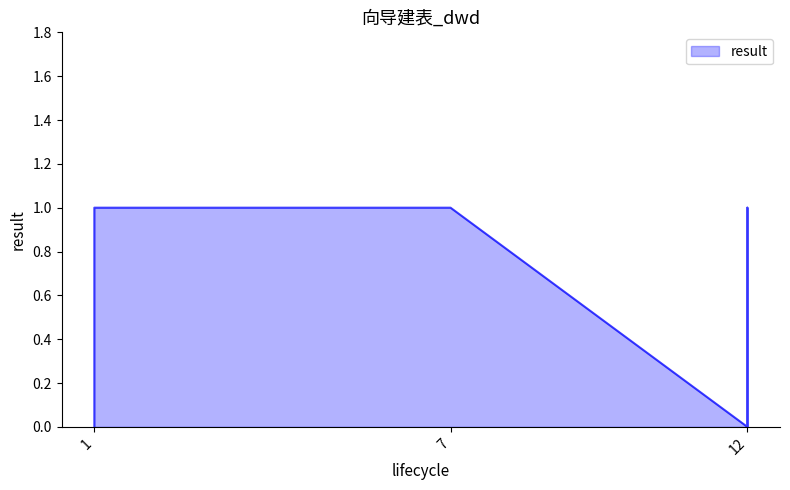

Is it true that the value at 12 is 0?

True